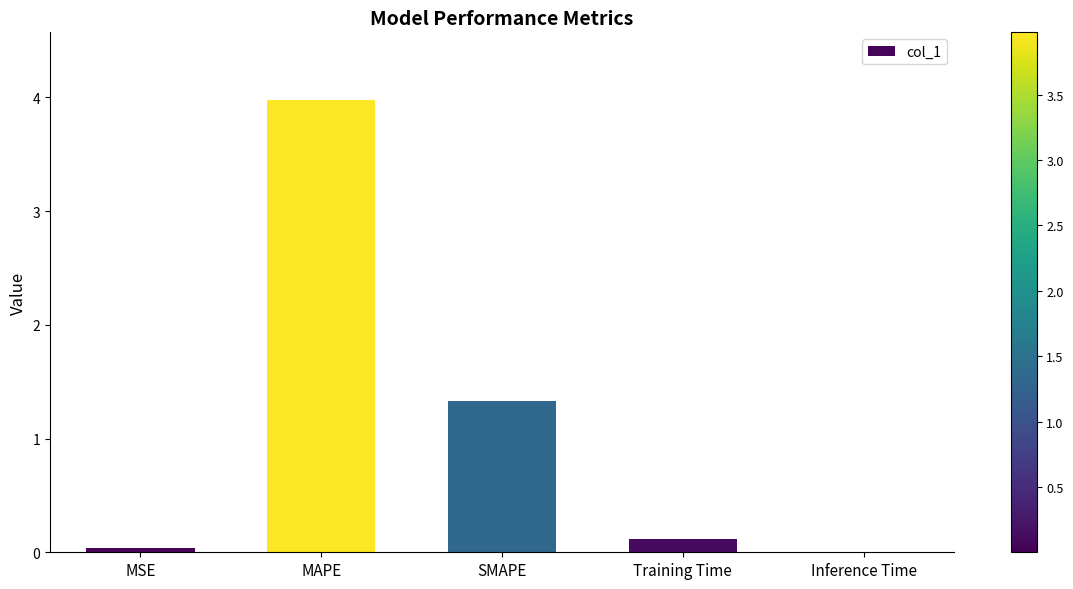

What is the change in value from MAPE to SMAPE?

-2.6